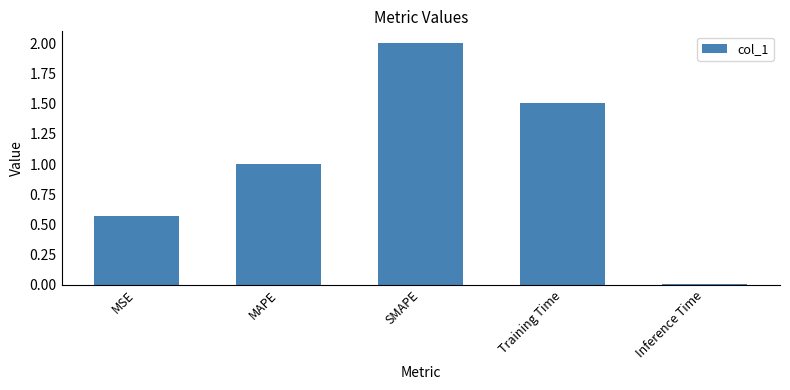

List the labels in order of value, largest first.

SMAPE, Training Time, MAPE, MSE, Inference Time